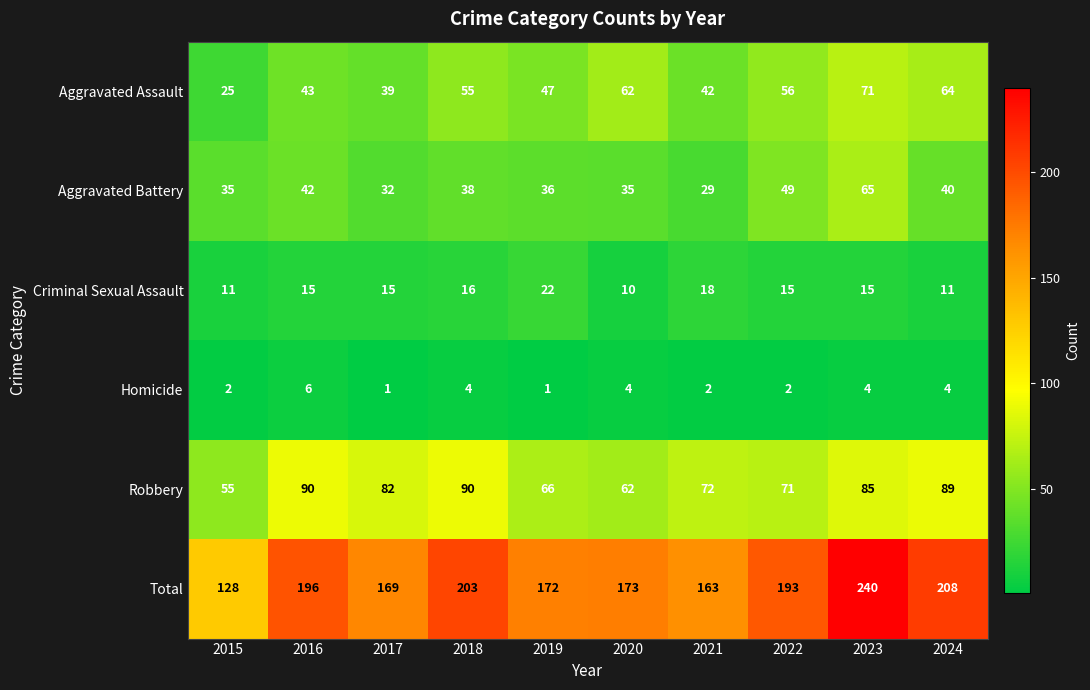

The value of Total at 2021 is 163. True or false?

True